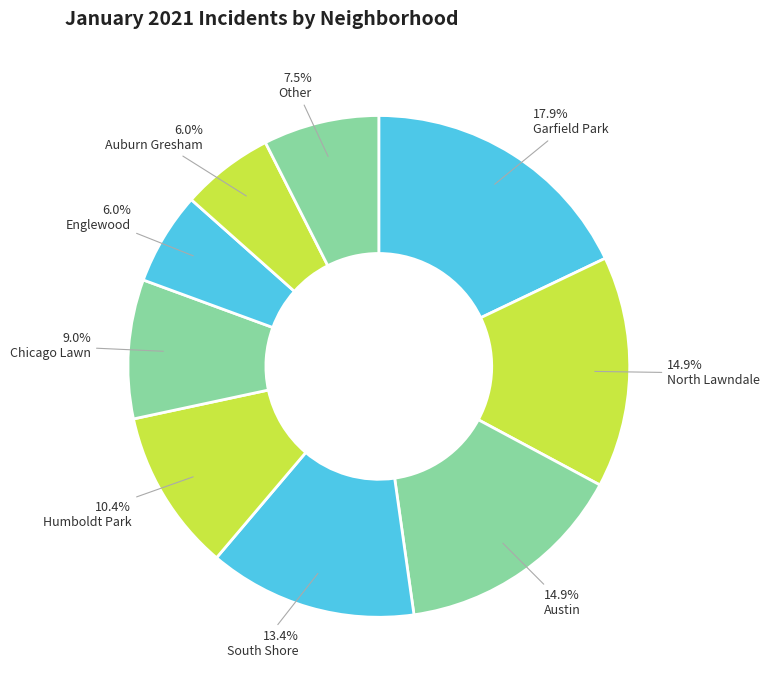

Does any single category account for the majority?

No